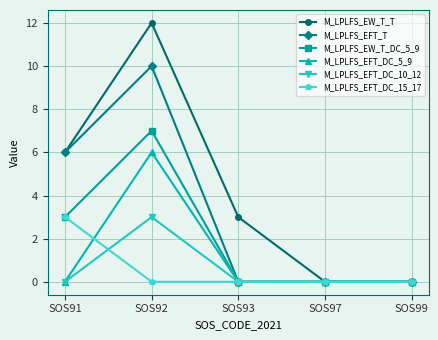

How many lines are shown in the chart?

6